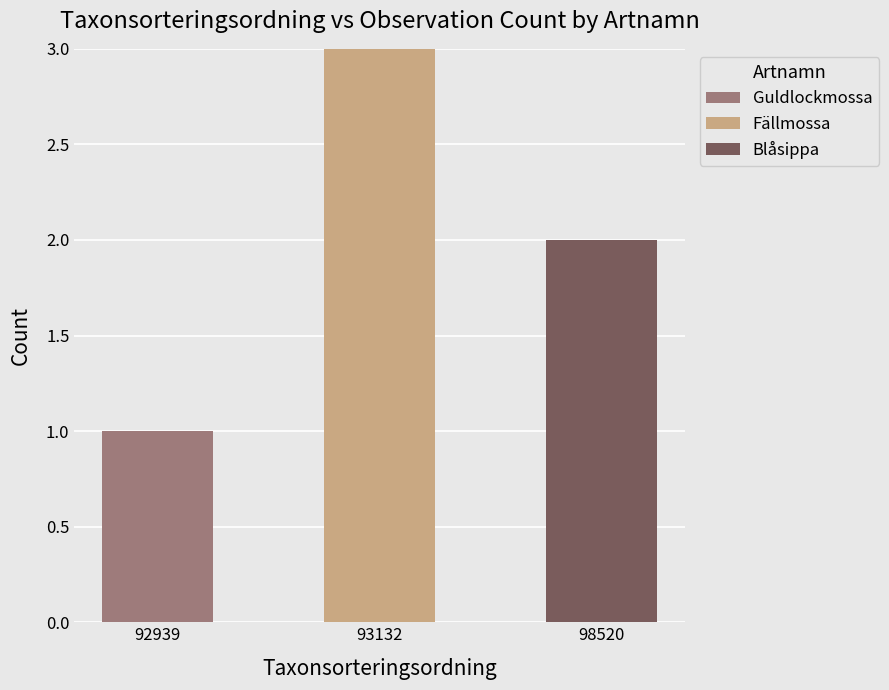

True or false: Guldlockmossa has a value of 0 at 93132.

True